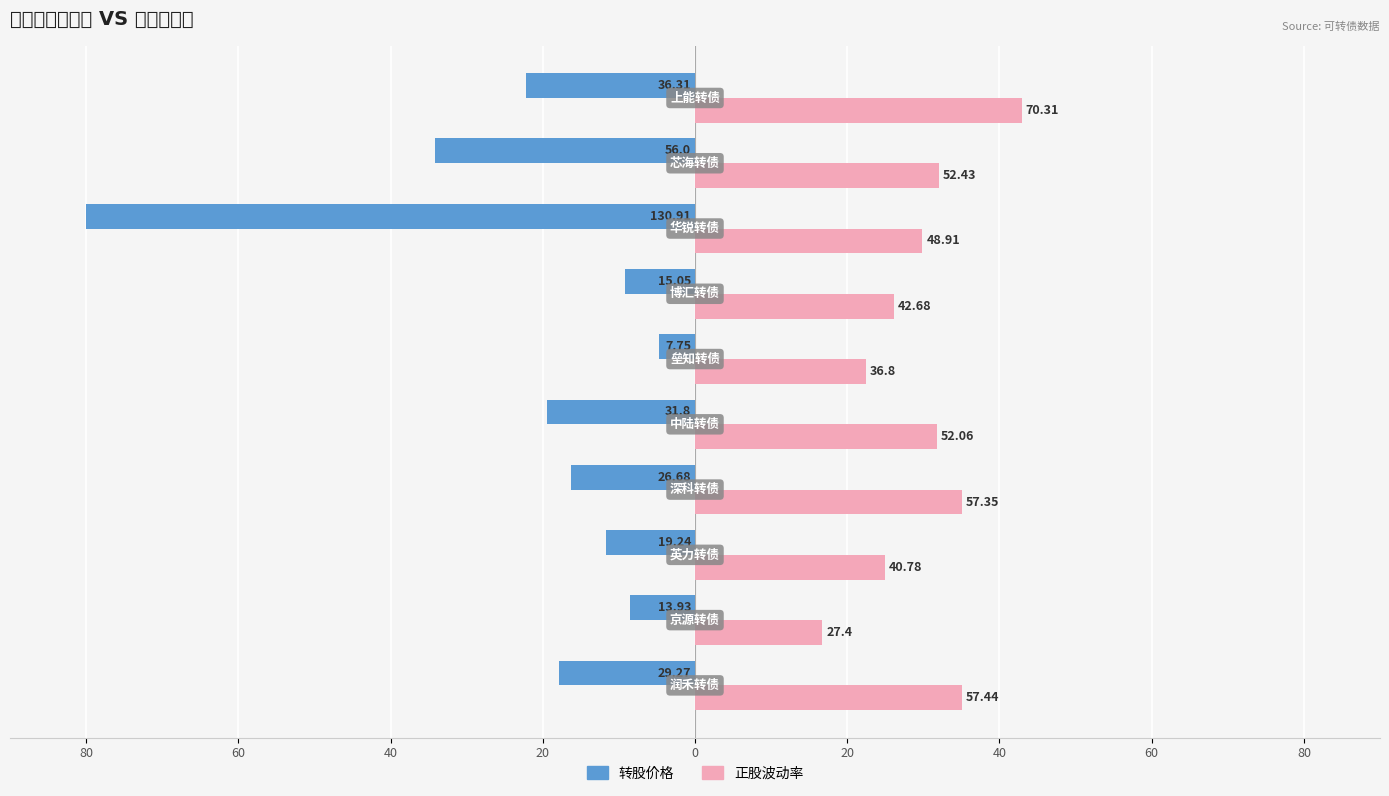

What is the difference between the maximum and minimum values in the 转股价格 series?

75.3